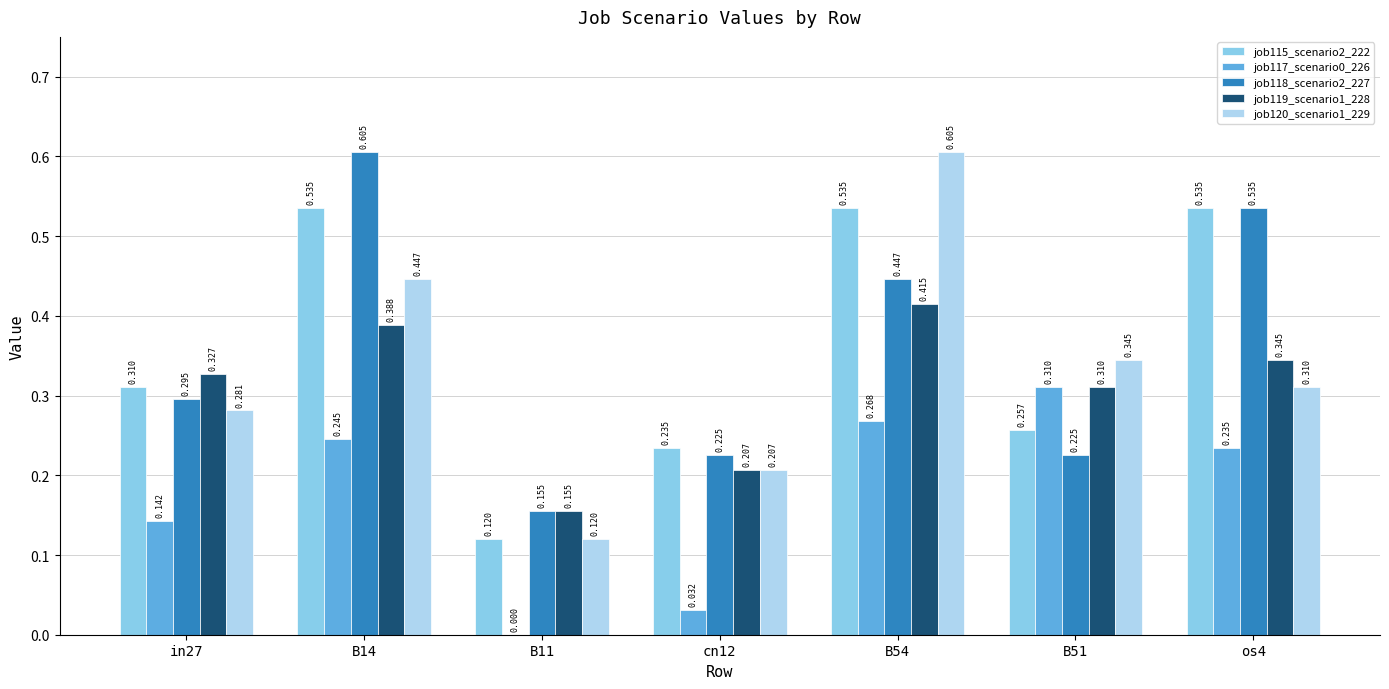

Is the value of job120_scenario1_229 at in27 greater than the value of job115_scenario2_222 at os4?

No